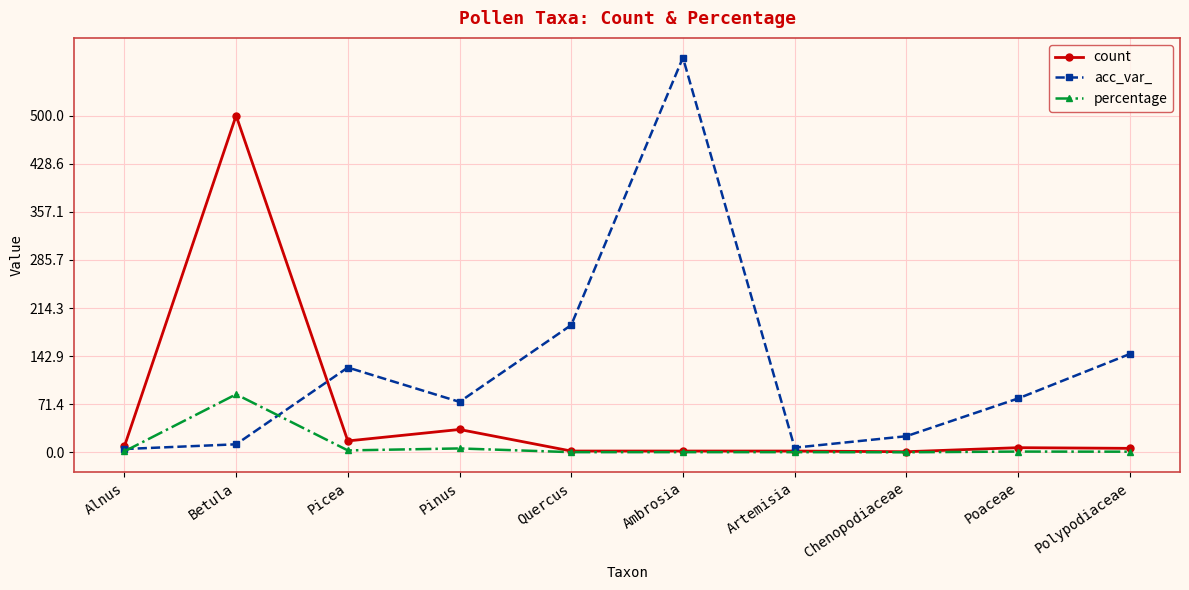

Is it true that count equals 2.0 at Ambrosia?

True